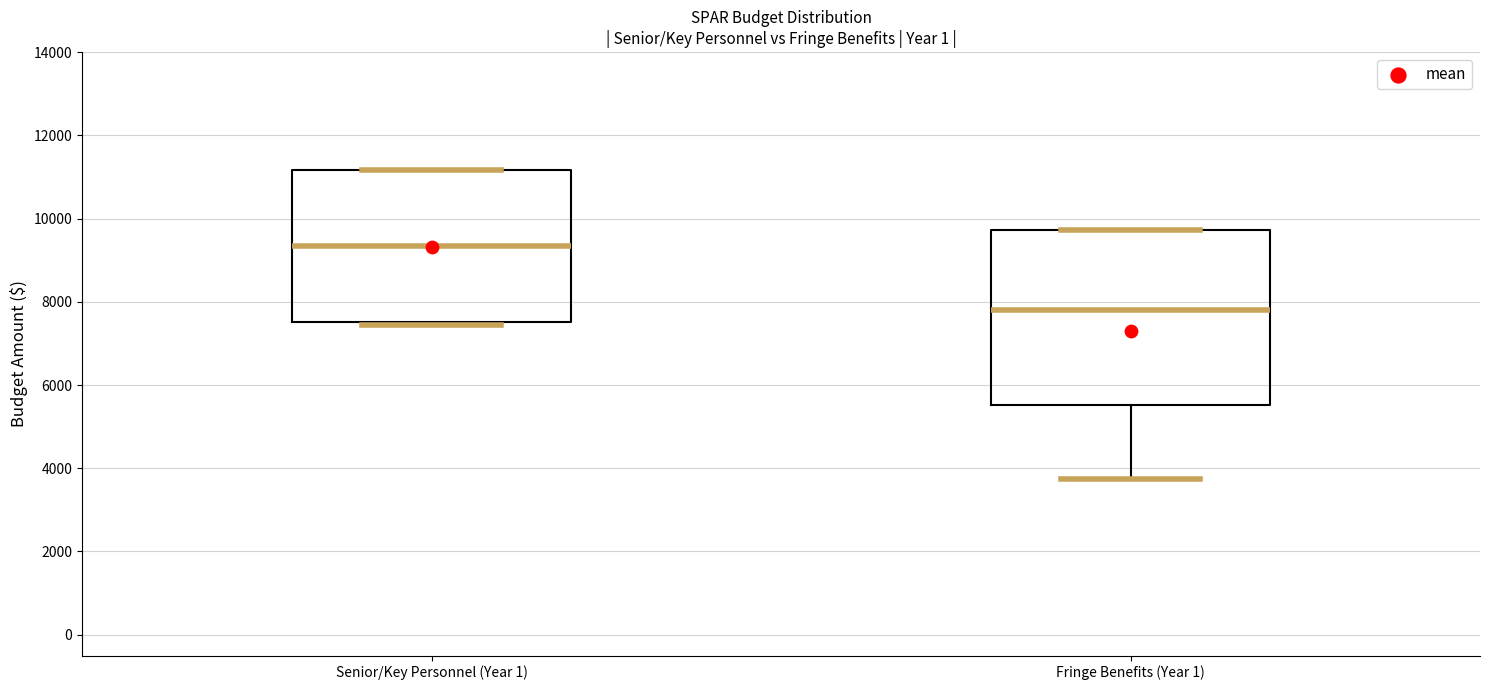

Which box has the highest median line?

Senior/Key Personnel (Year 1)